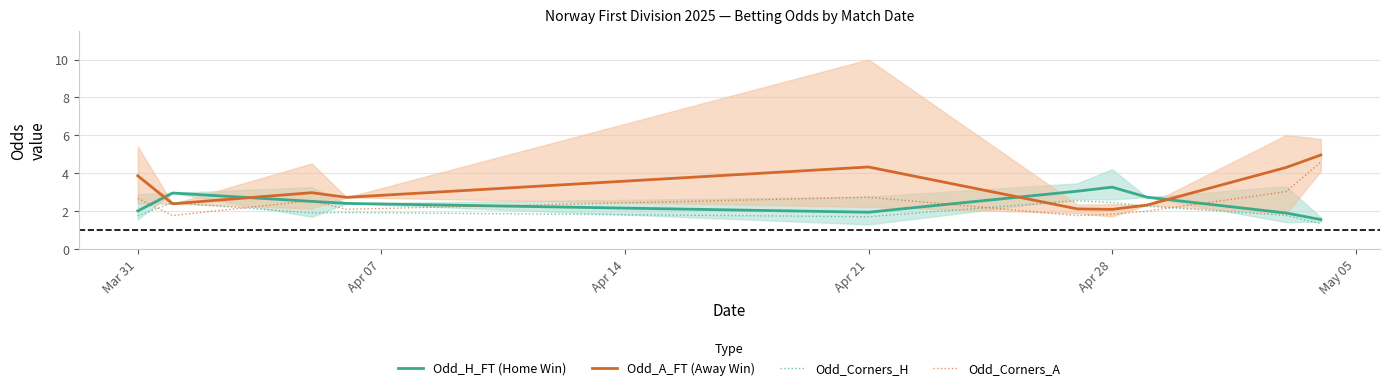

The value of Odd_Corners_A at Mar 31 is 2.7. True or false?

True